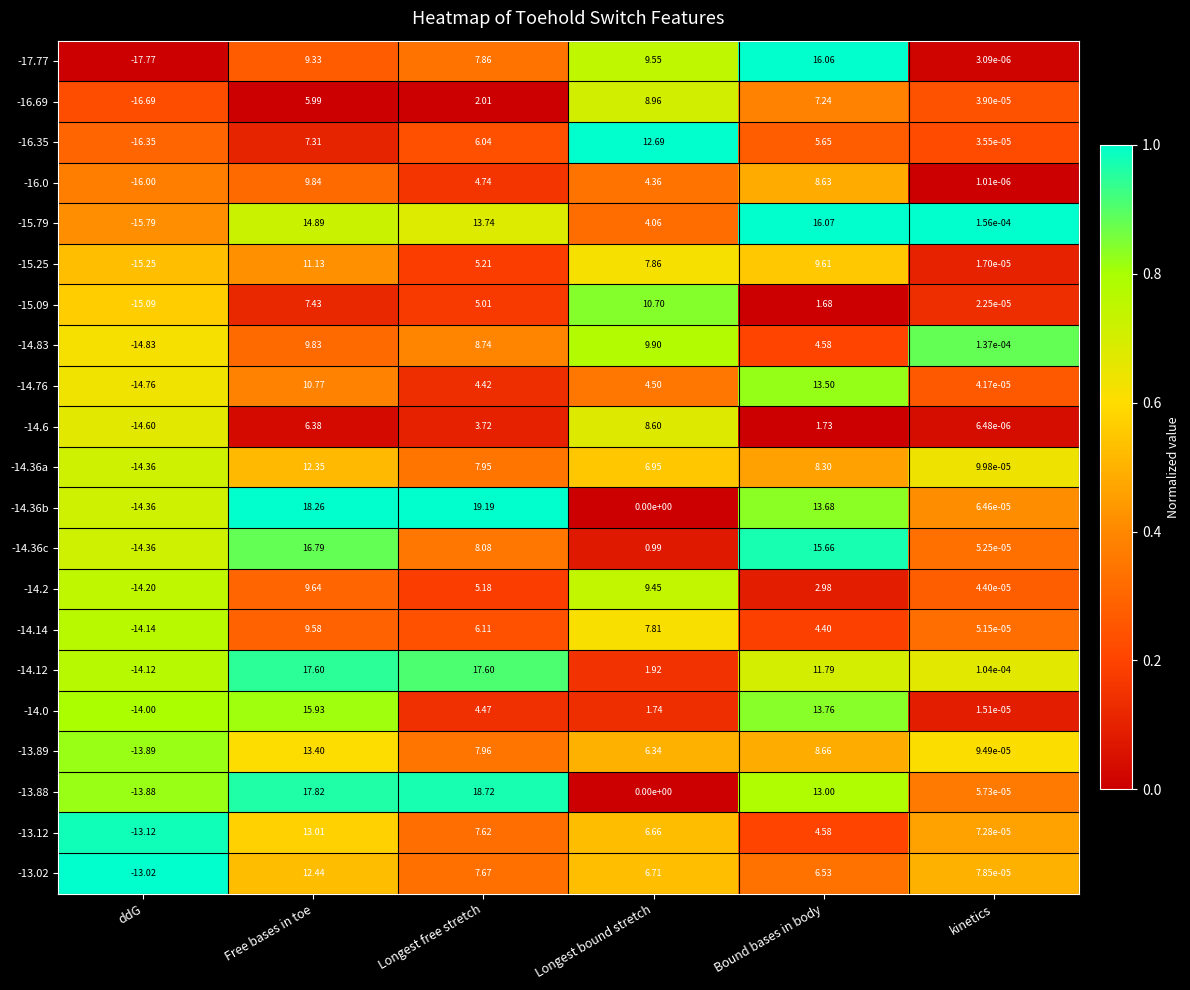

What is the total value across all series at Bound bases in body?

188.1